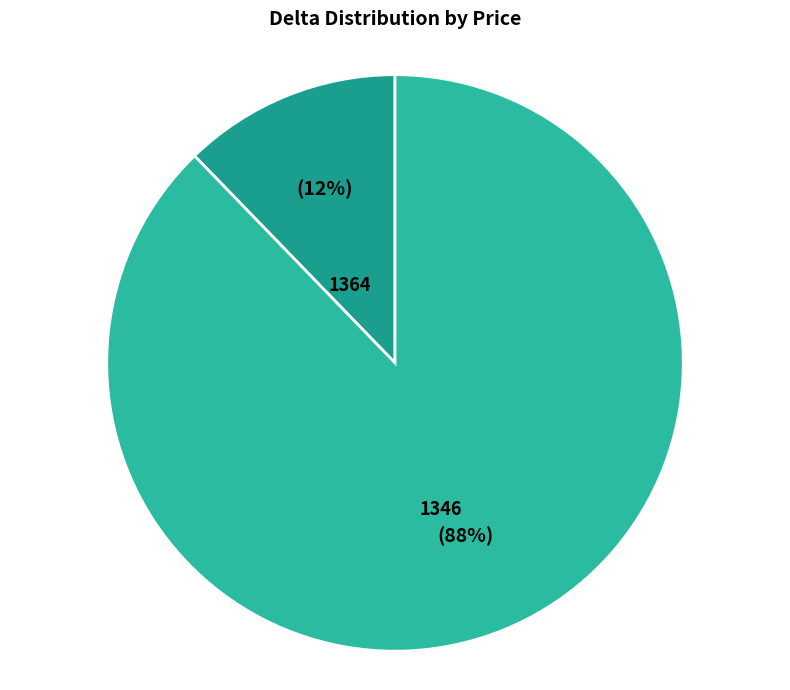

The 1346 slice represents 5% of the pie. True or false?

False